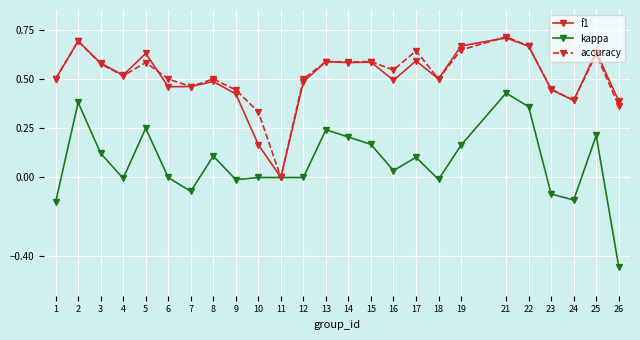

What is the total value across all series at 2?

1.8